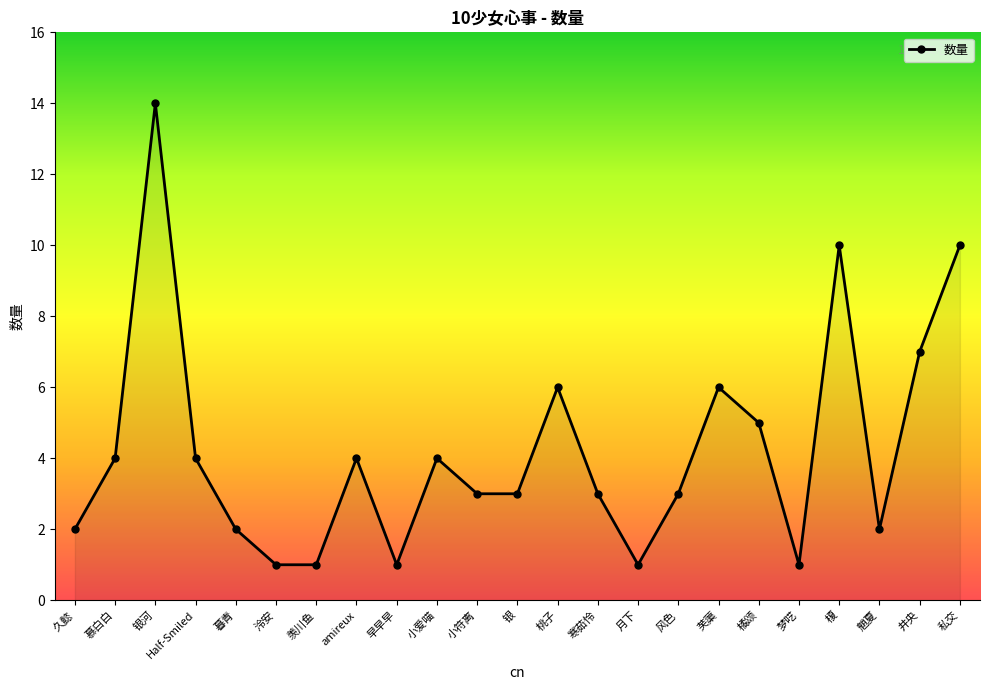

What is the change in value from 泠安 to 风色?

+2